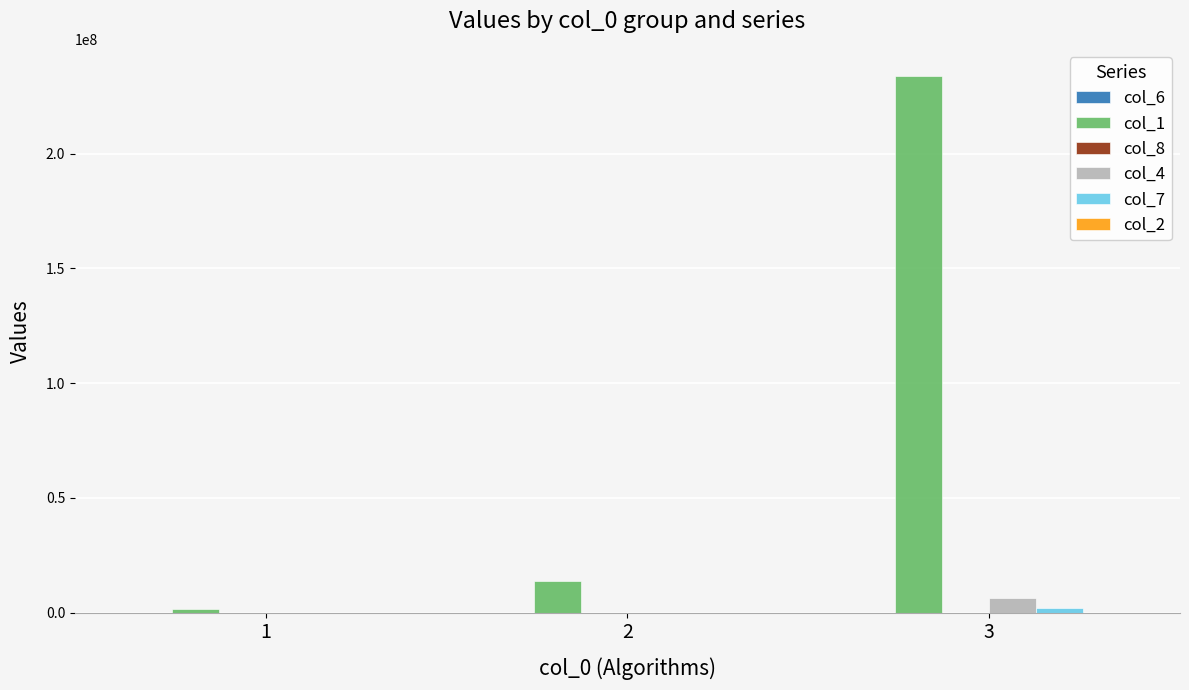

Which series has the largest range (max minus min)?

col_1